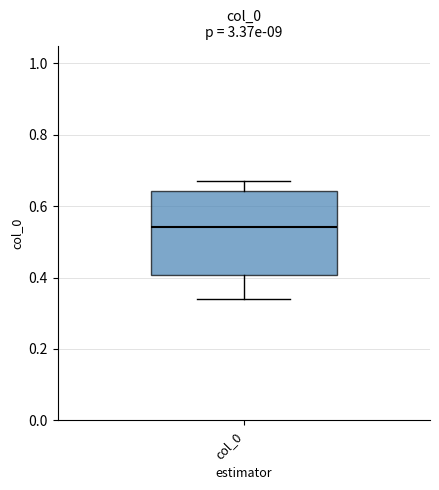

Read this box plot against the y-axis: the position of the median line, the range covered by the box, and the ends of both whiskers. The values are not printed on the chart, so give them approximately, as read against the axis.

median 0.54, box 0.40 to 0.64, whiskers 0.34 to 0.68